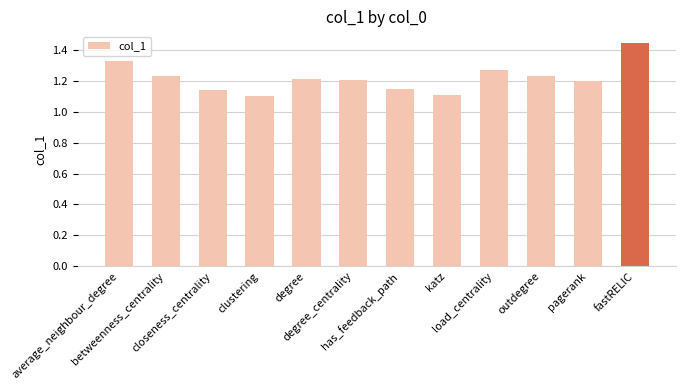

What is the sum of all values?

14.6